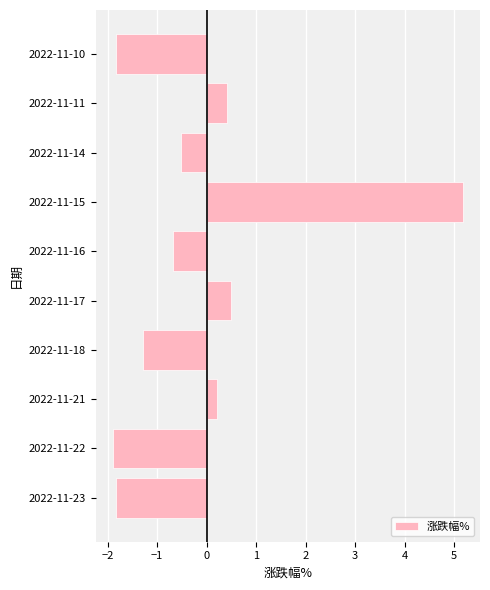

What is the difference between the maximum and minimum values?

7.1